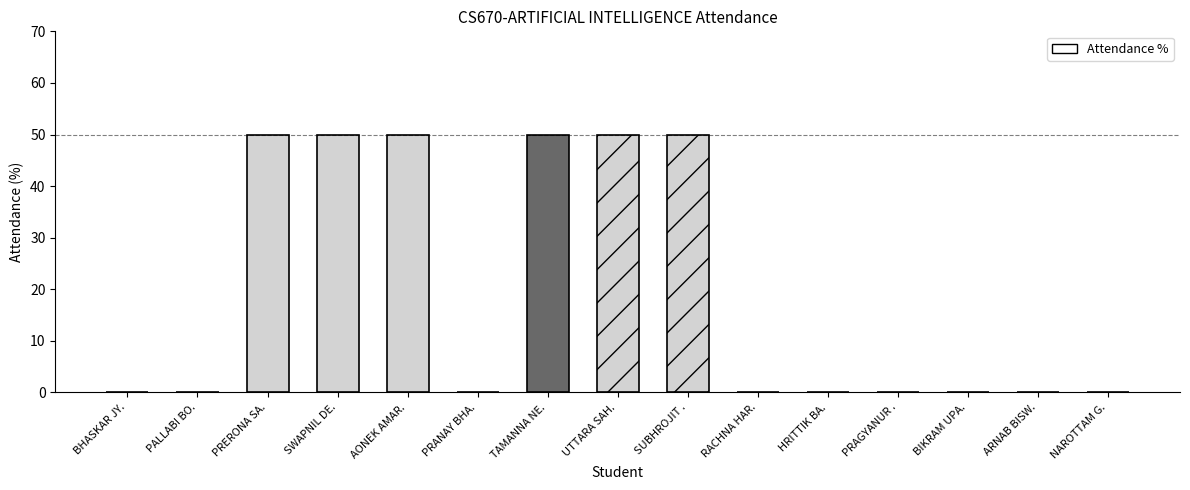

True or false: the data shows 0 at PRAGYANUR ..

True